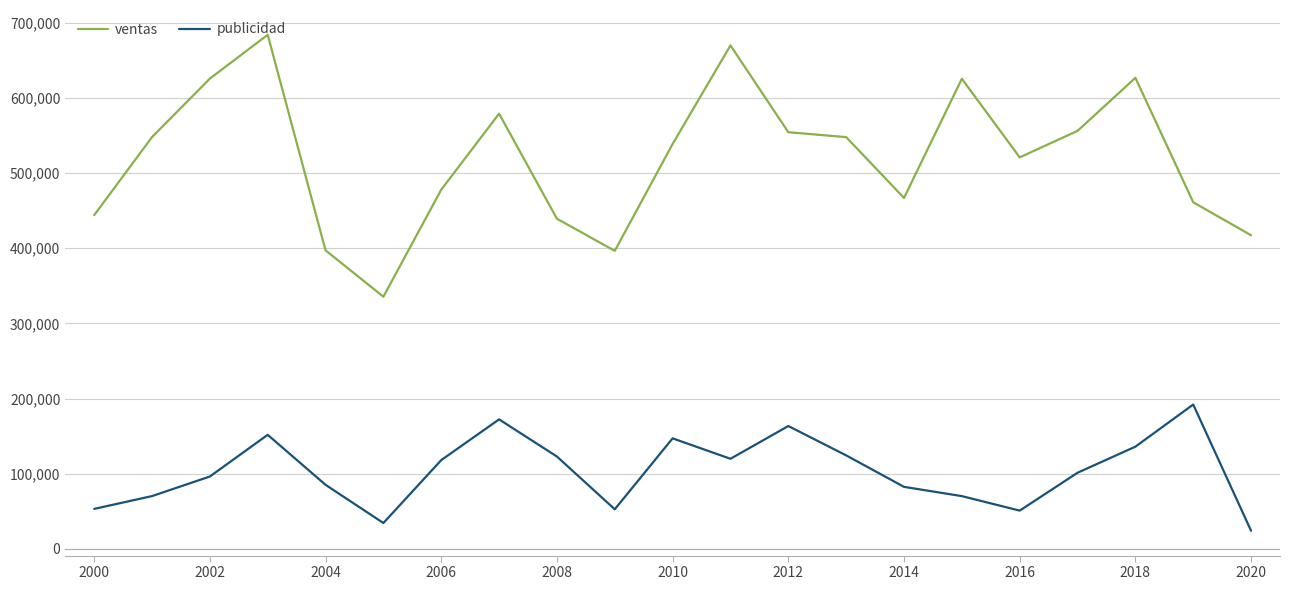

Which series has the largest total across all categories?

ventas